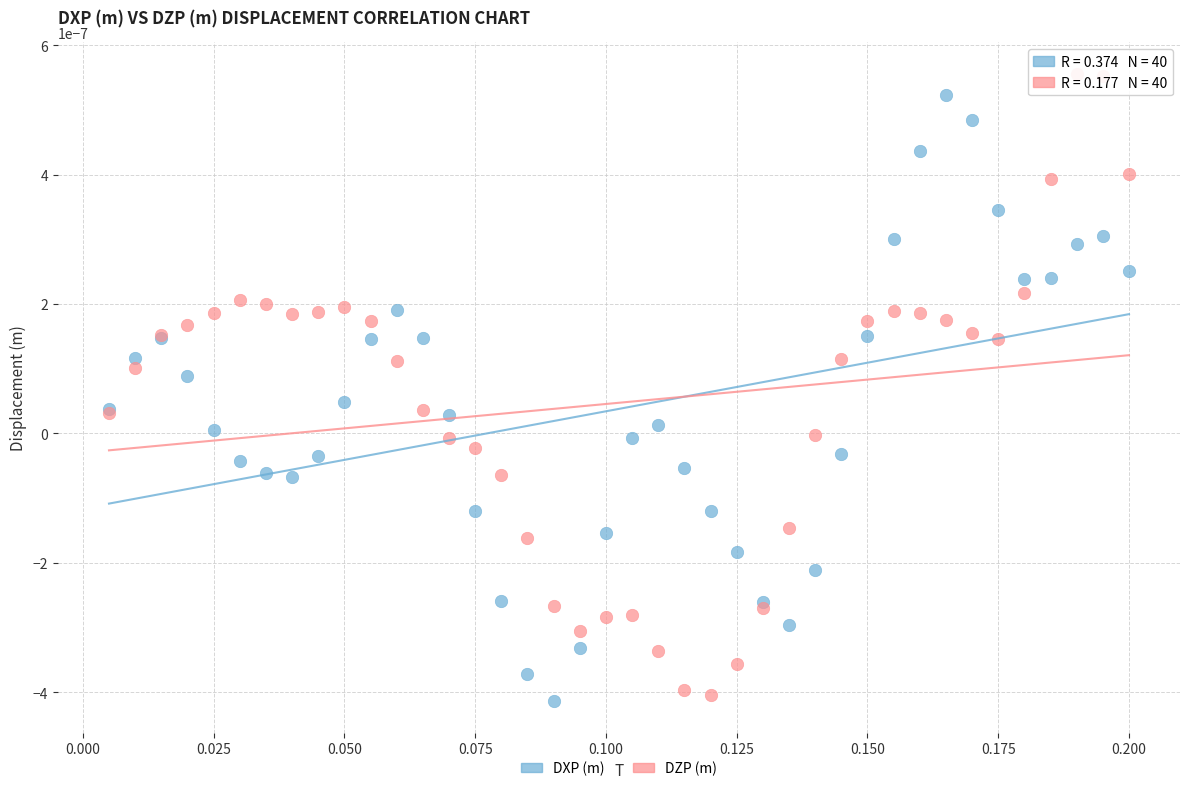

Which series reaches the maximum Y coordinate?

DZP (m)